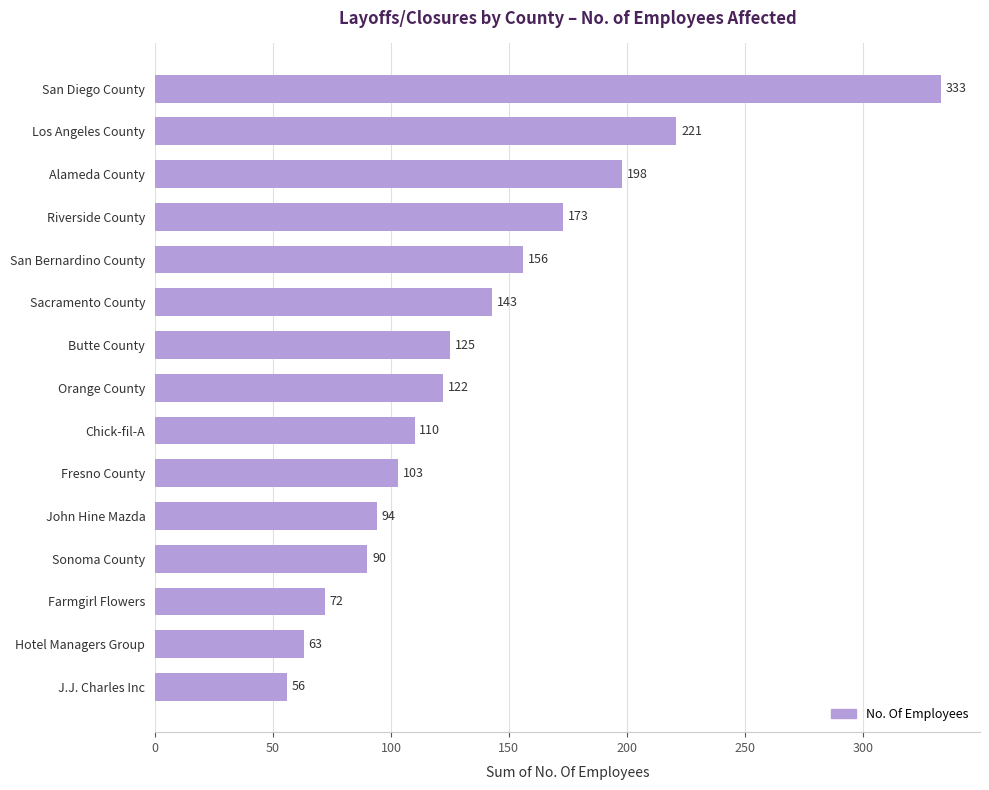

Are the bars horizontal?

Yes